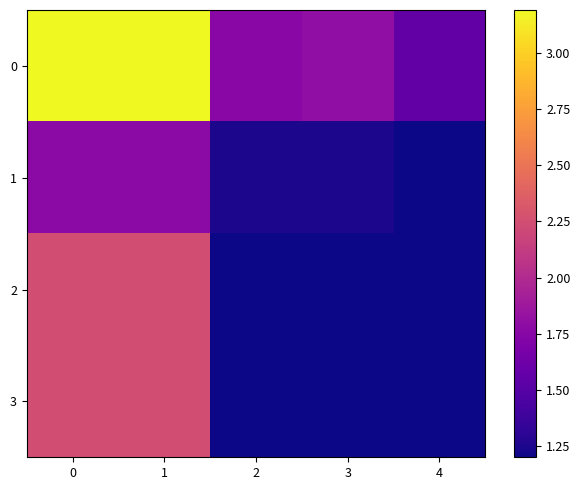

Which has a higher value, 3 or 4?

3